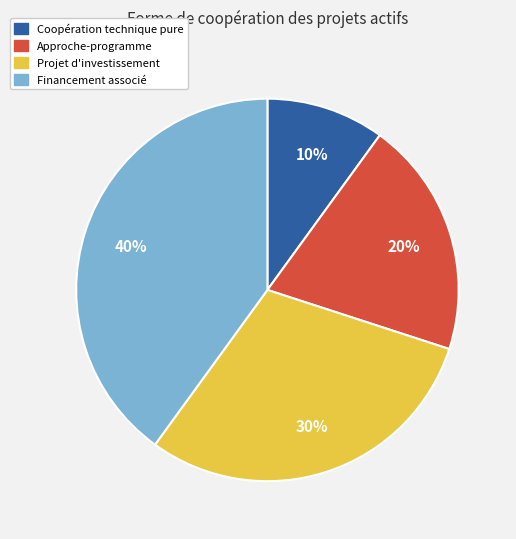

Count the number of slices in the pie.

4